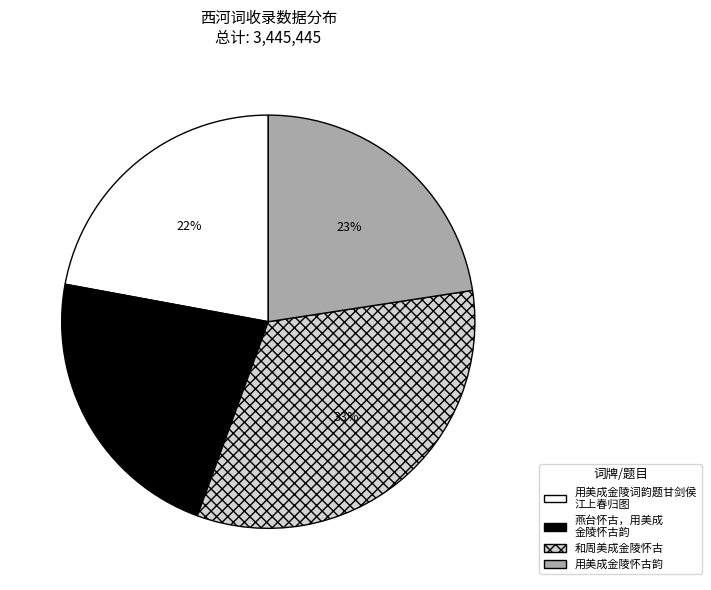

Count the number of slices in the pie.

4